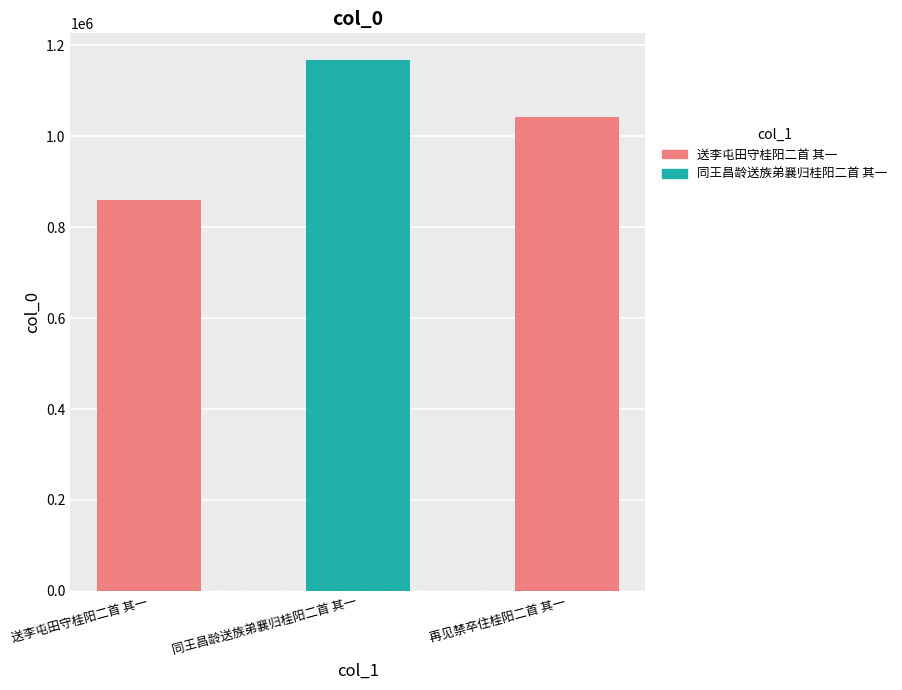

List the labels in order of value, smallest first.

送李屯田守桂阳二首 其一, 再见禁卒住桂阳二首 其一, 同王昌龄送族弟襄归桂阳二首 其一